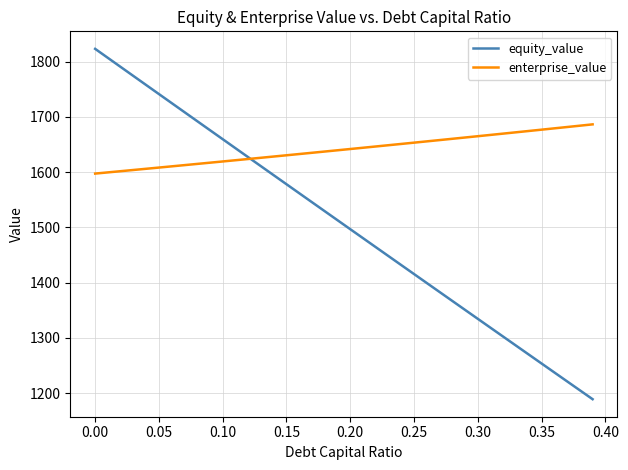

What is the lowest value of the enterprise_value series?

1597.4